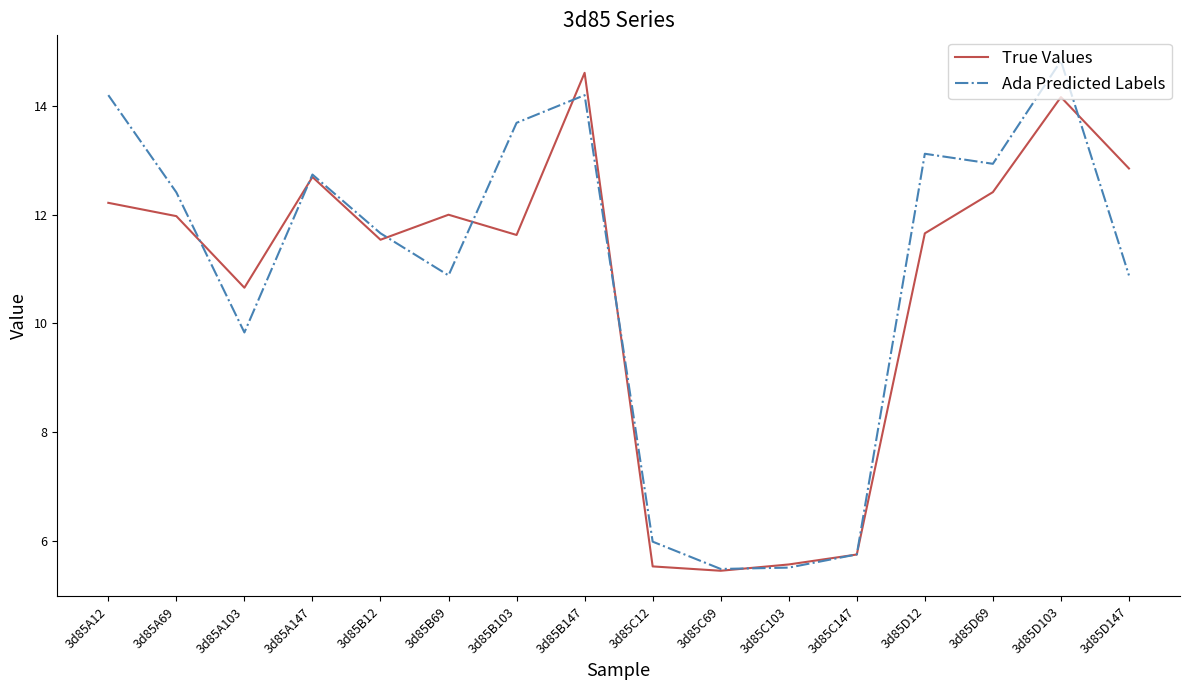

At which category does Ada Predicted Labels reach its first local valley?

3d85A103